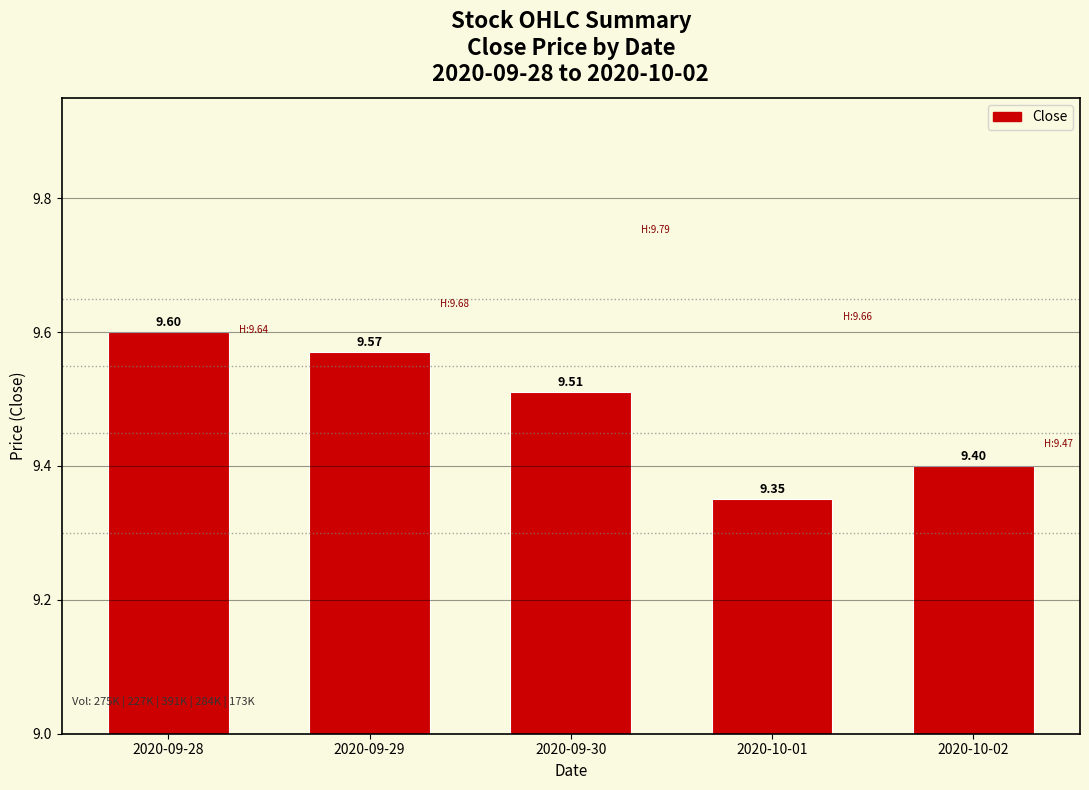

What is the ratio of the value at 2020-09-30 to the value at 2020-09-29?

1.0